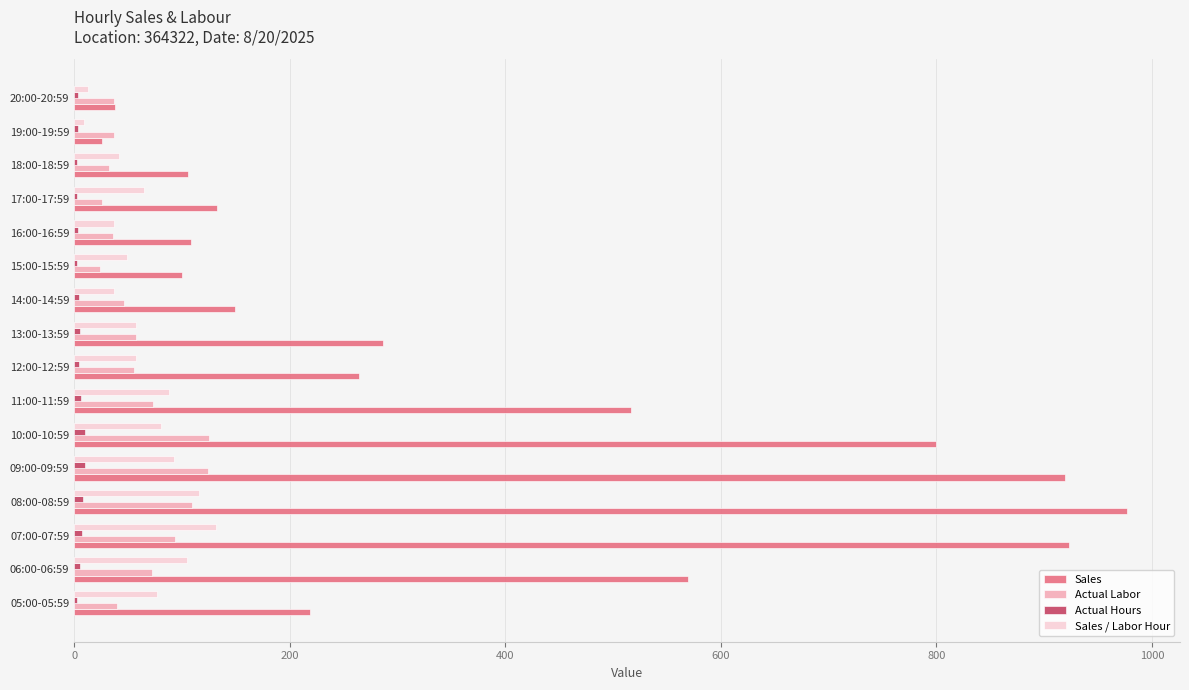

Which category has the highest value across all series?

08:00-08:59